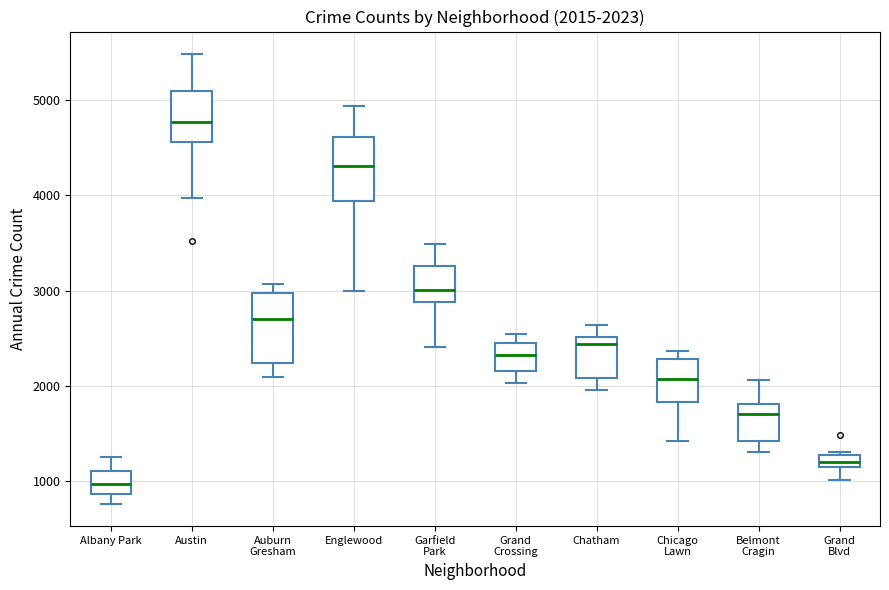

Which box's median line is the highest?

Austin